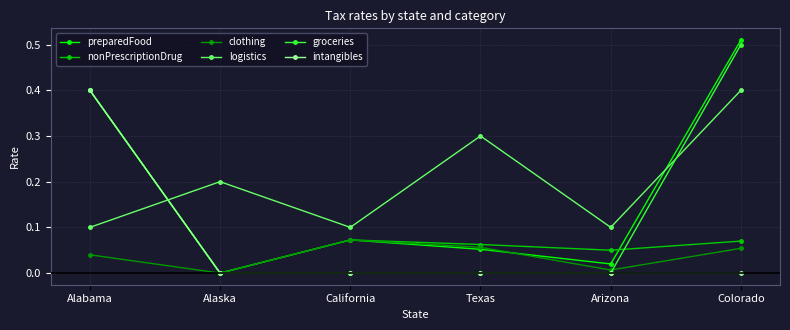

Rank the categories by preparedFood value from highest to lowest.

Colorado, Alabama, California, Texas, Arizona, Alaska